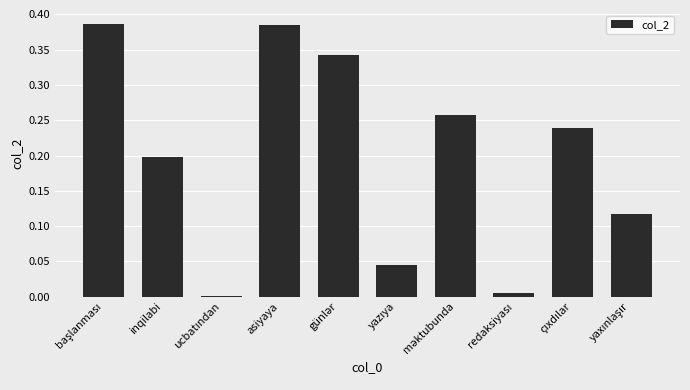

What is the sum of all values?

2.0